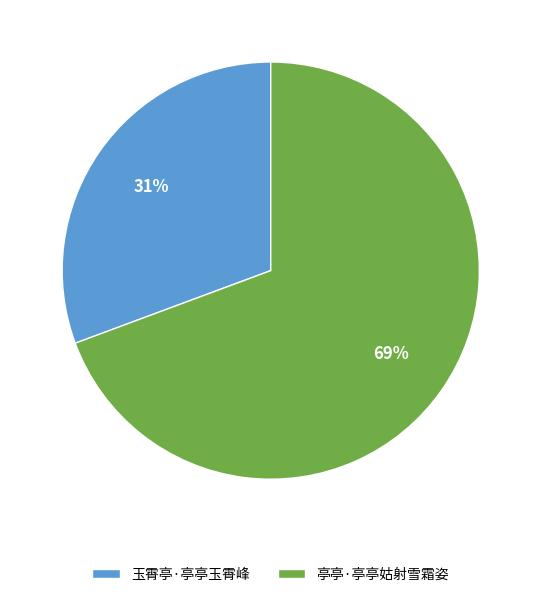

Which has a higher value, 亭亭·亭亭姑射雪霜姿 or 玉霄亭·亭亭玉霄峰?

亭亭·亭亭姑射雪霜姿